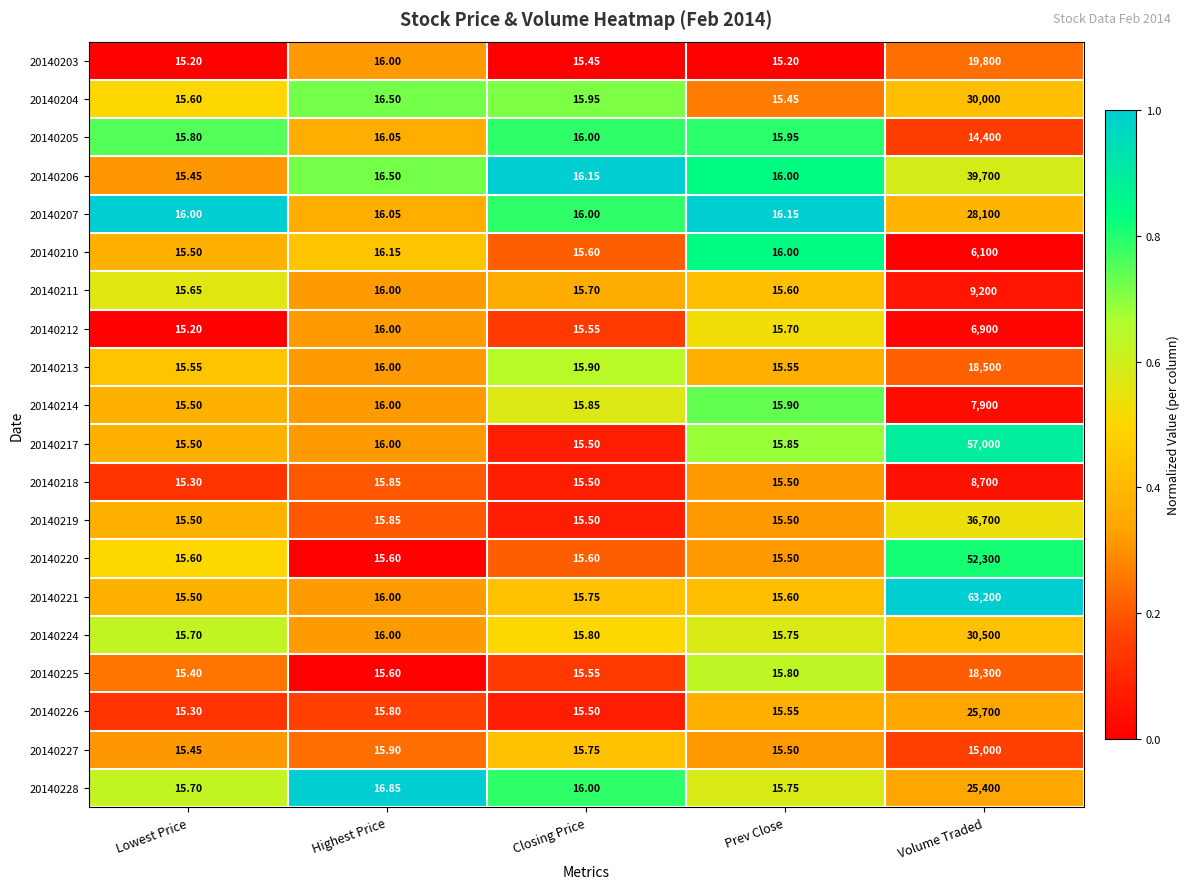

Where is 20140226 nearest to the value 12857?

Highest Price